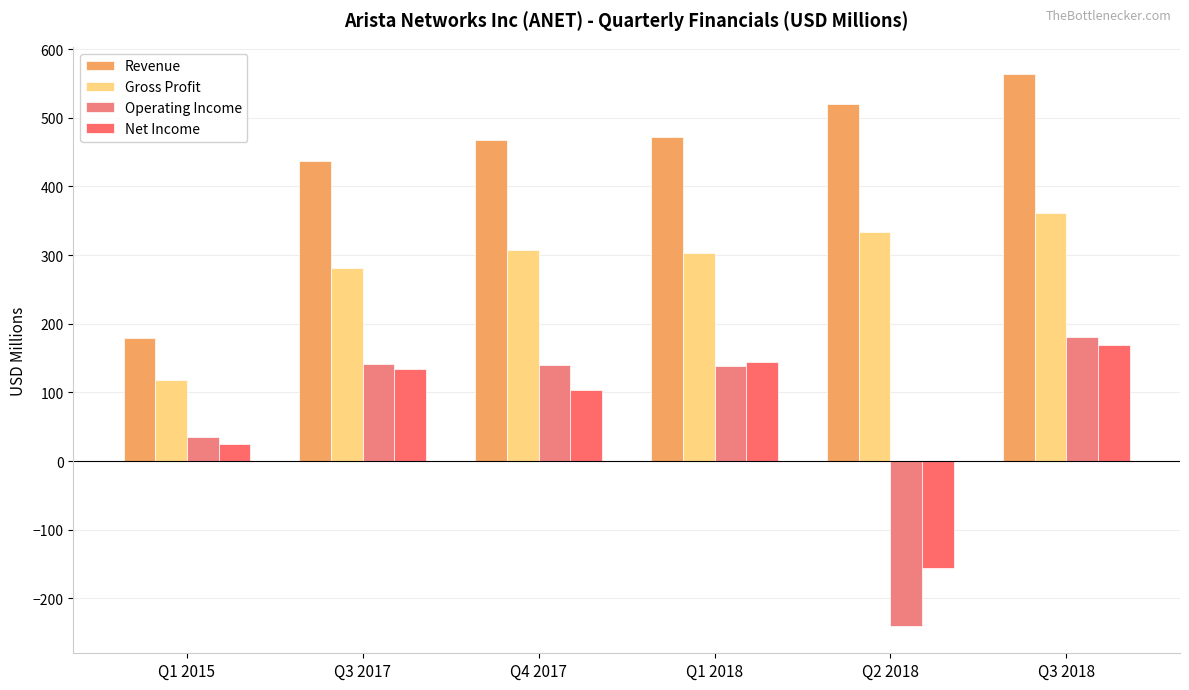

List the labels in order of Net Income value, largest first.

Q3 2018, Q1 2018, Q3 2017, Q4 2017, Q1 2015, Q2 2018